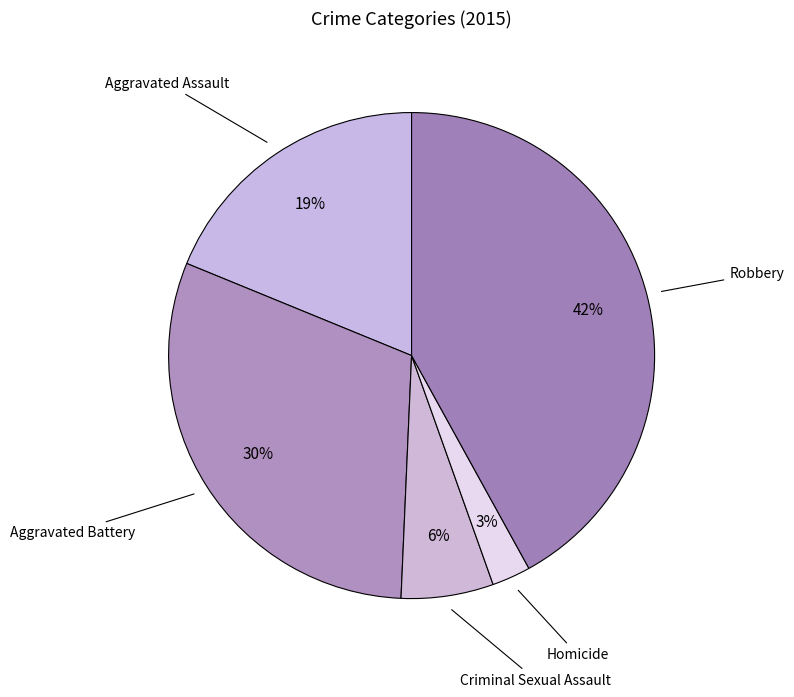

The Homicide slice represents 12% of the pie. True or false?

False